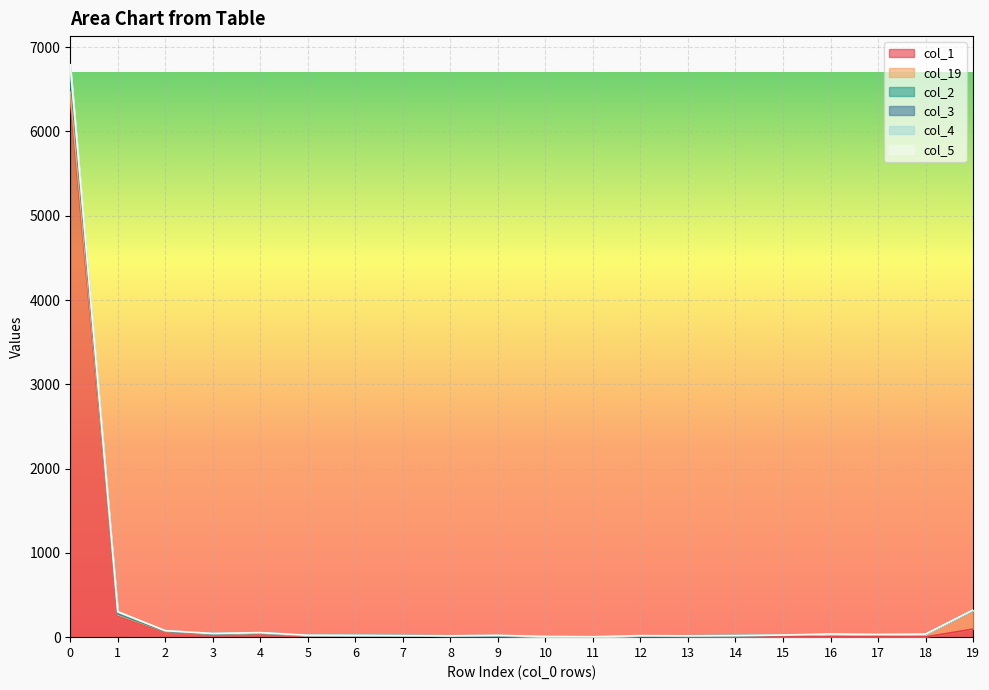

The col_1 series shows 20 at 5. True or false?

True